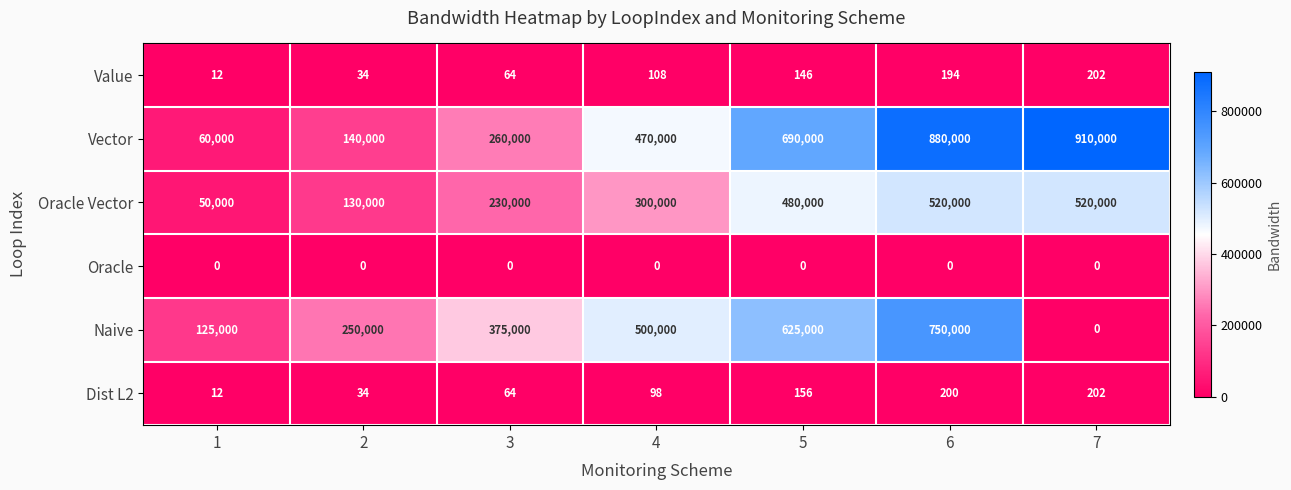

Count the Naive values in the range 125000 to 625000.

5